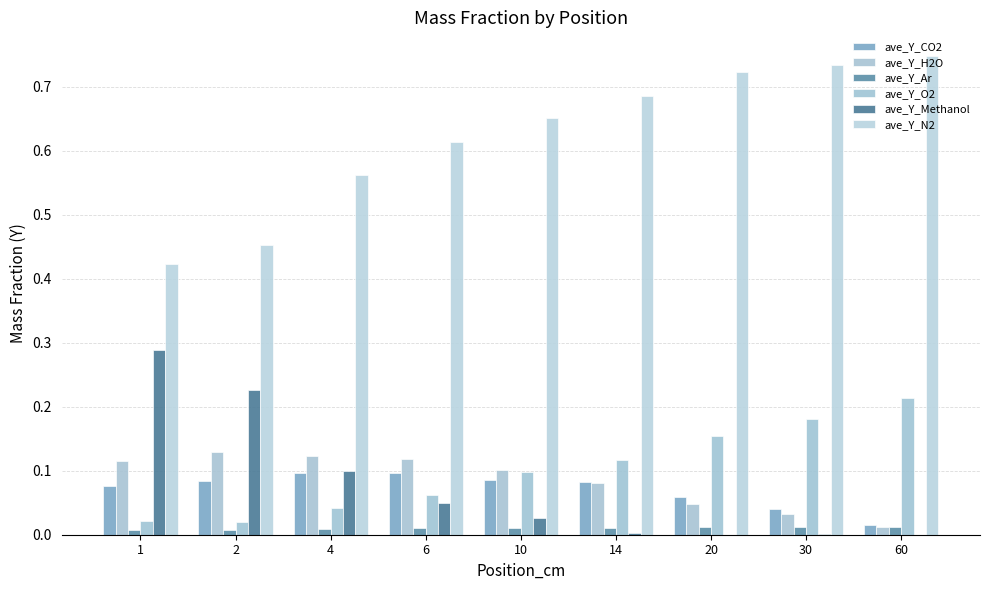

List the series in order of their peak value, lowest first.

ave_Y_Ar, ave_Y_CO2, ave_Y_H2O, ave_Y_O2, ave_Y_Methanol, ave_Y_N2